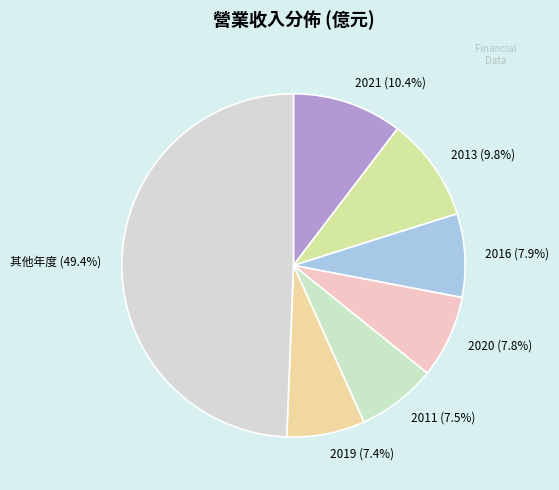

How many slices are in this pie chart?

7